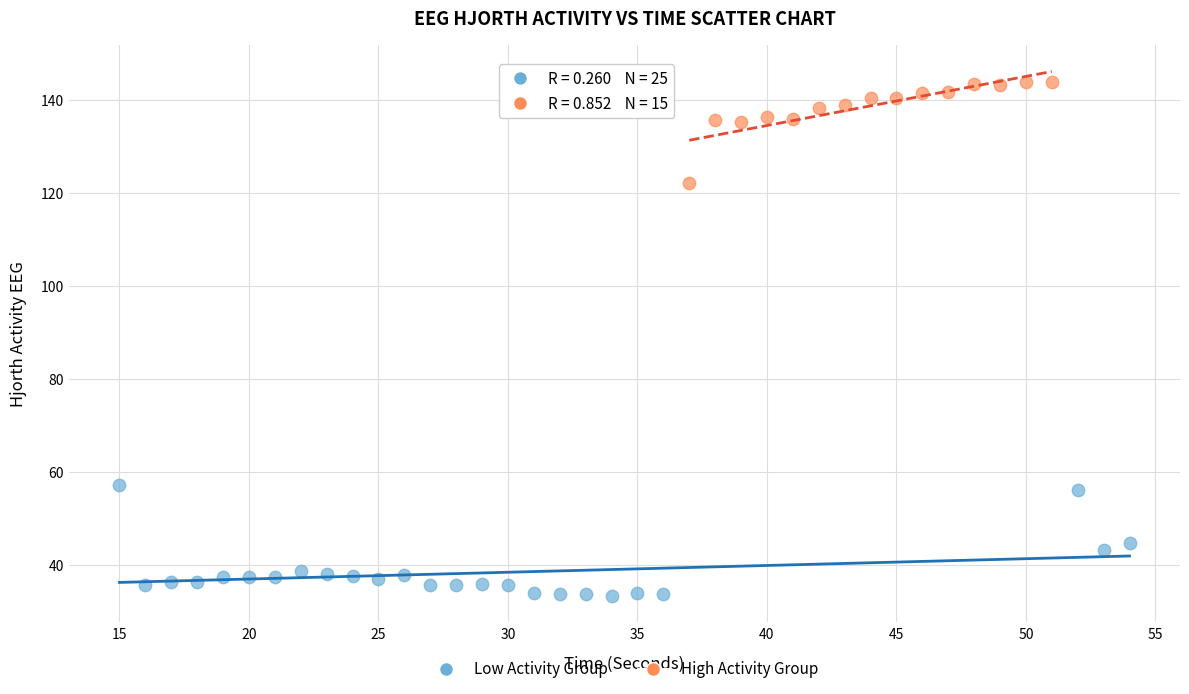

Which series has the widest spread of Y values?

Low Activity Group